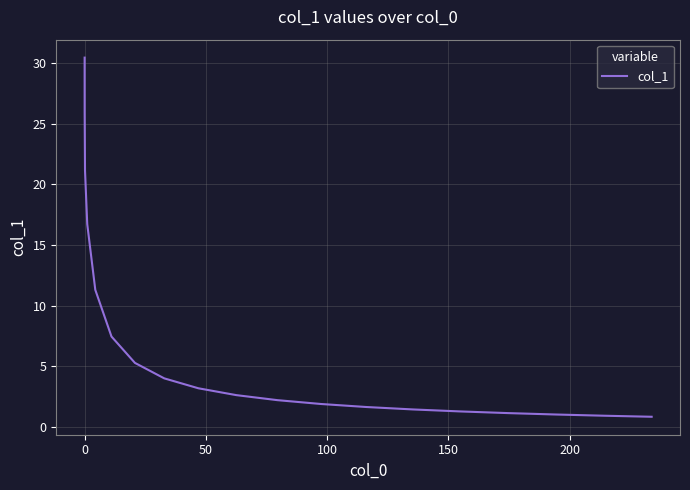

How many lines are shown in the chart?

1